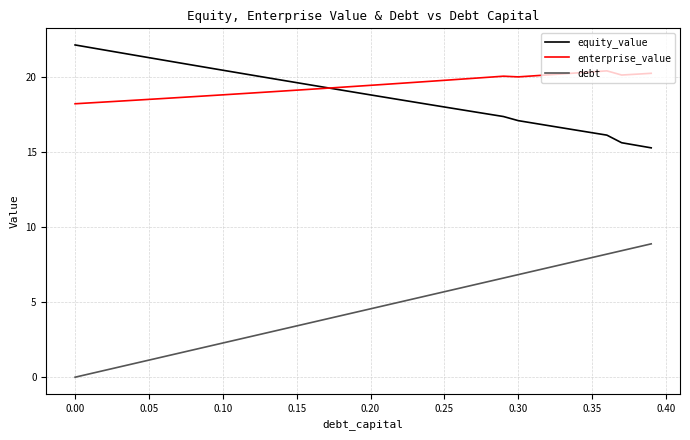

What is the sum of all equity_value values?

754.6